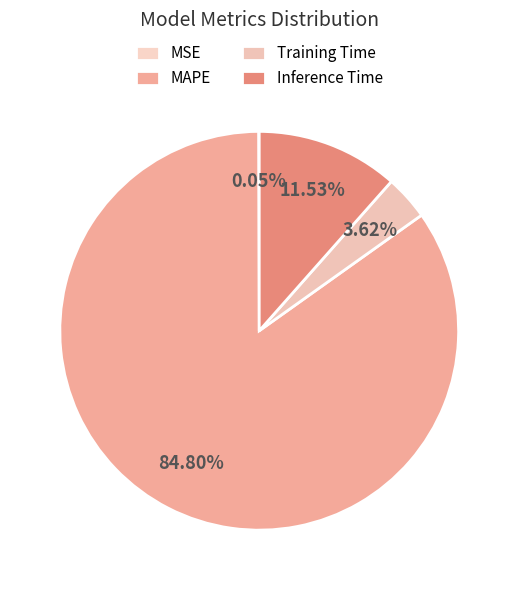

Which category has the smallest portion of the pie?

MSE